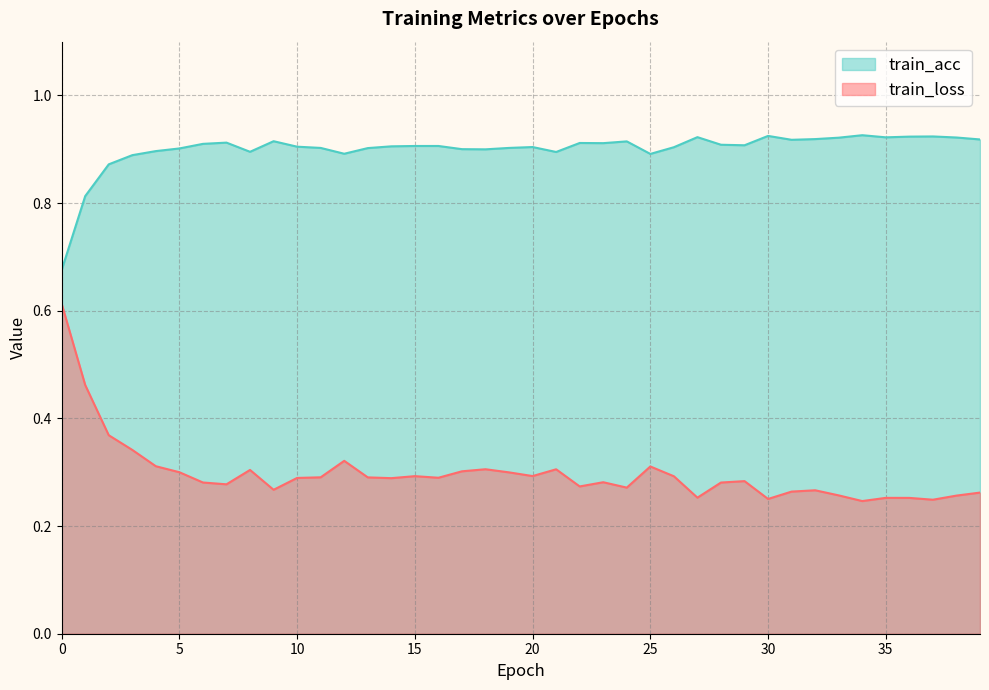

Which has a higher value, 27.0 or 29.0?

29.0